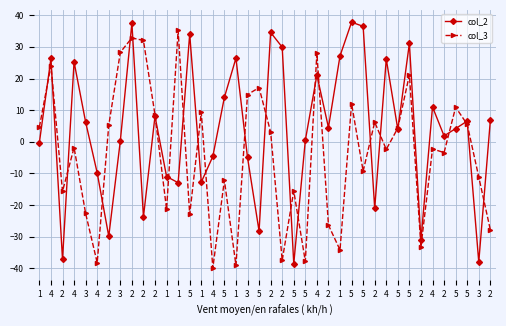

At which category does col_3 reach its first local valley?

2